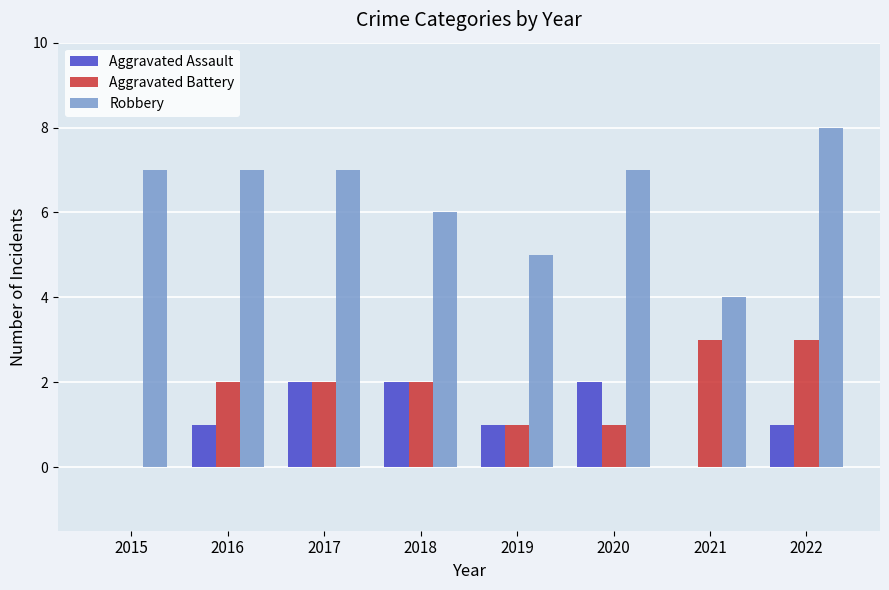

Which label corresponds to the largest value in the chart?

2022